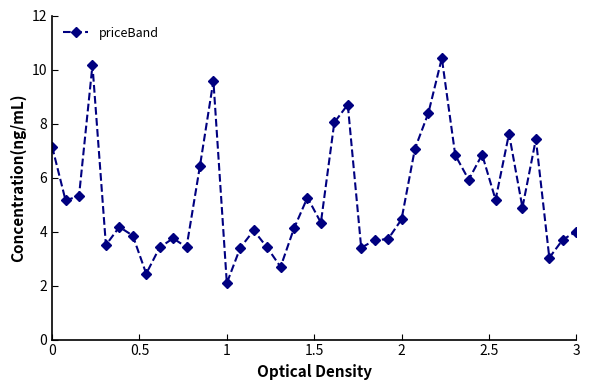

Count the number of categories in the chart.

40